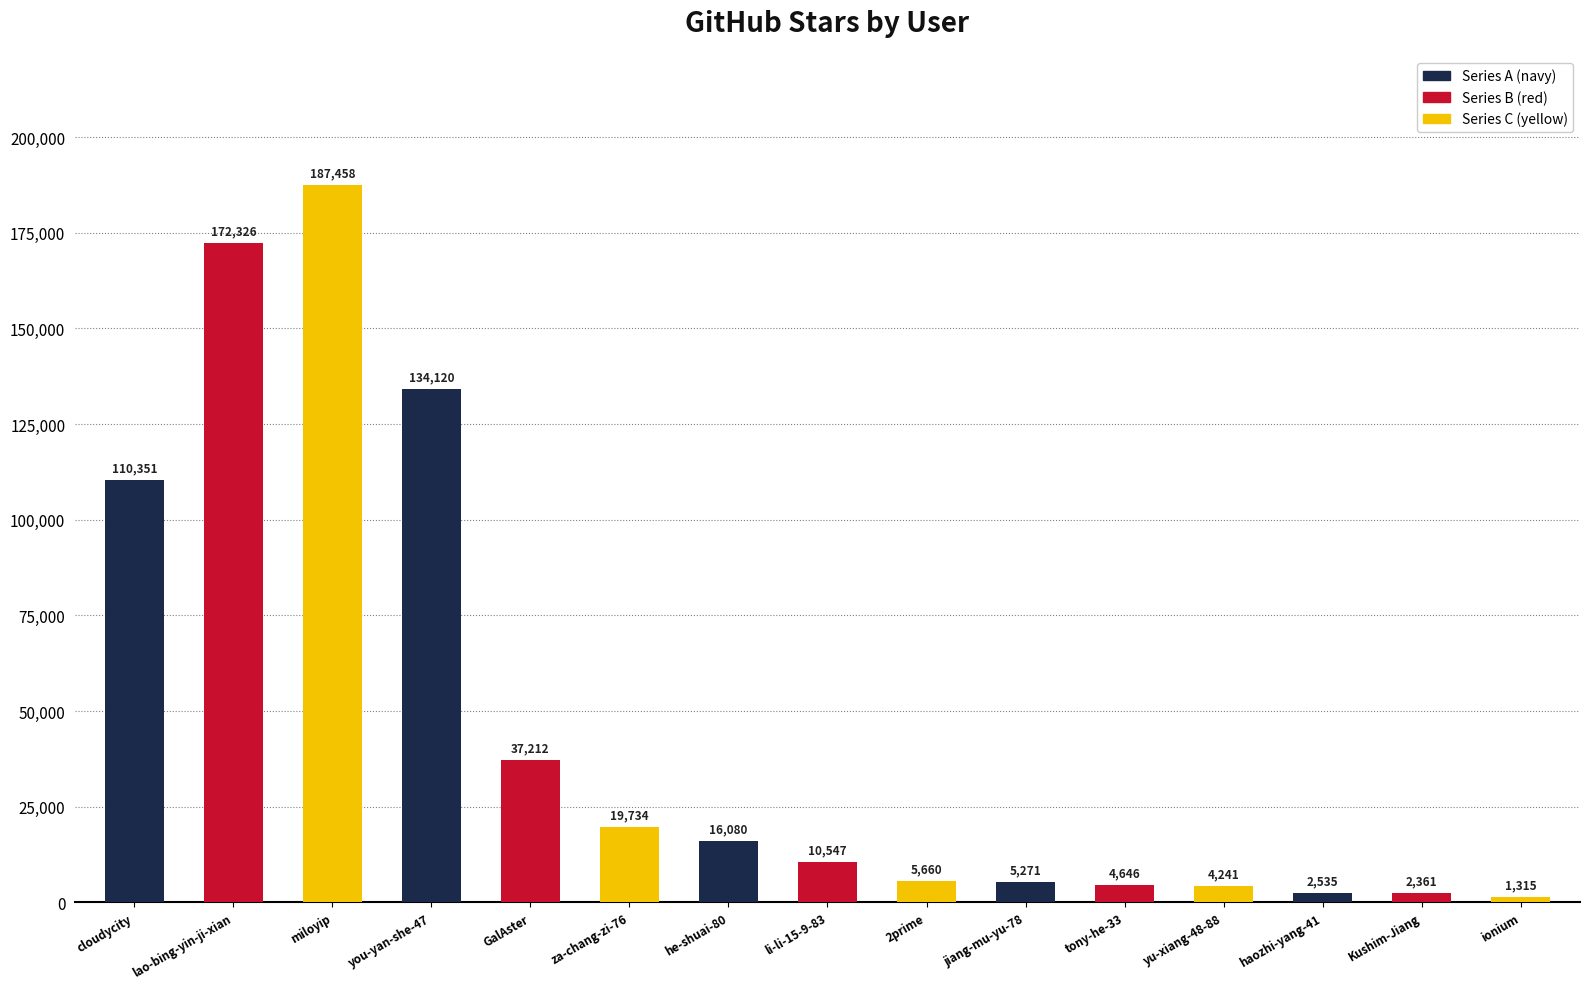

Reading left to right, extract all data points from this chart.

110351	172326	187458	134120	37212	19734	16080	10547	5660	5271	4646	4241	2535	2361	1315